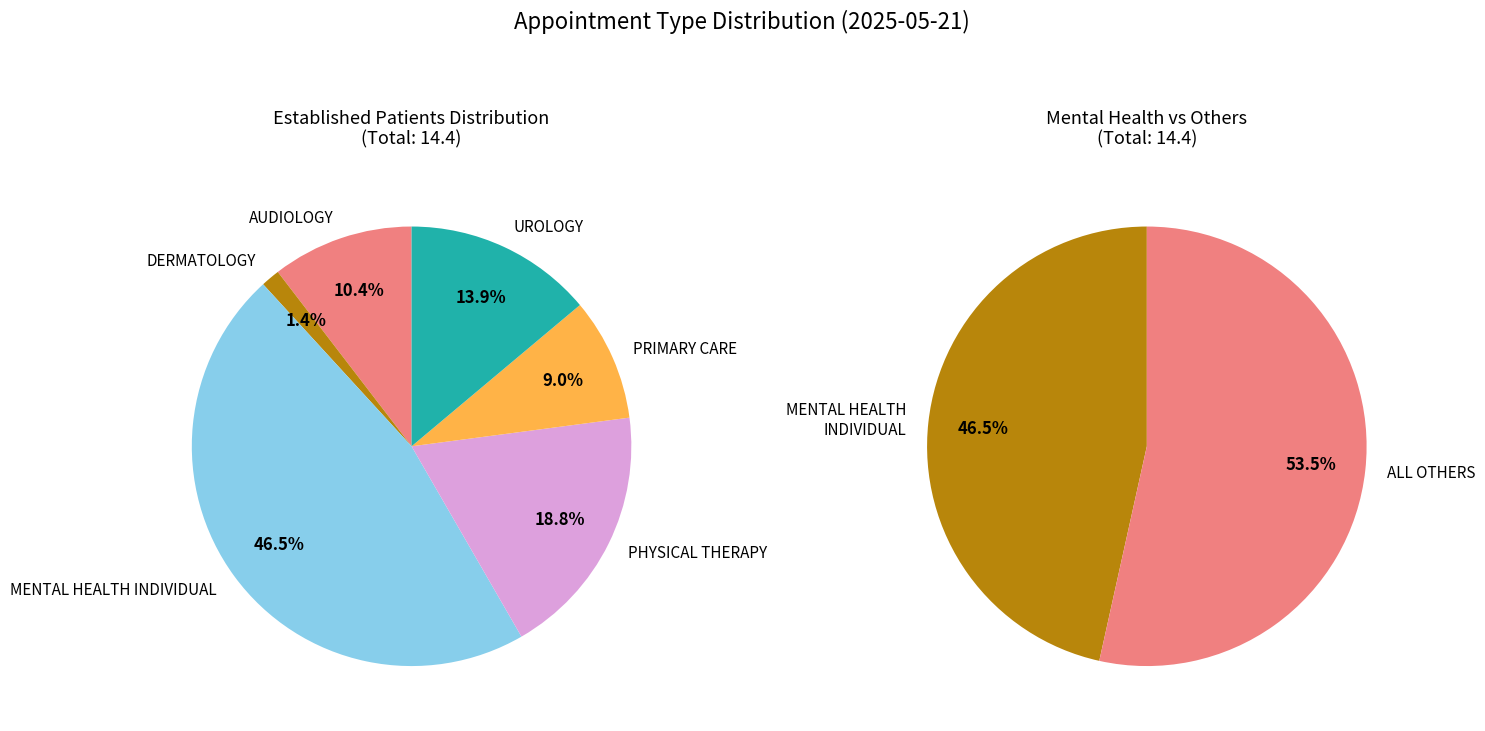

What is the ratio of the value at PHYSICAL THERAPY to the value at AUDIOLOGY?

1.8